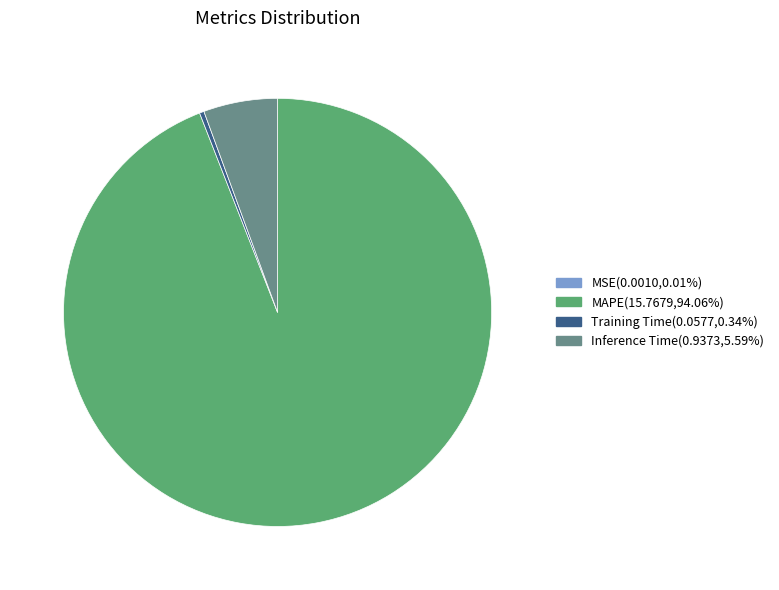

Between MAPE and Training Time, which is larger?

MAPE